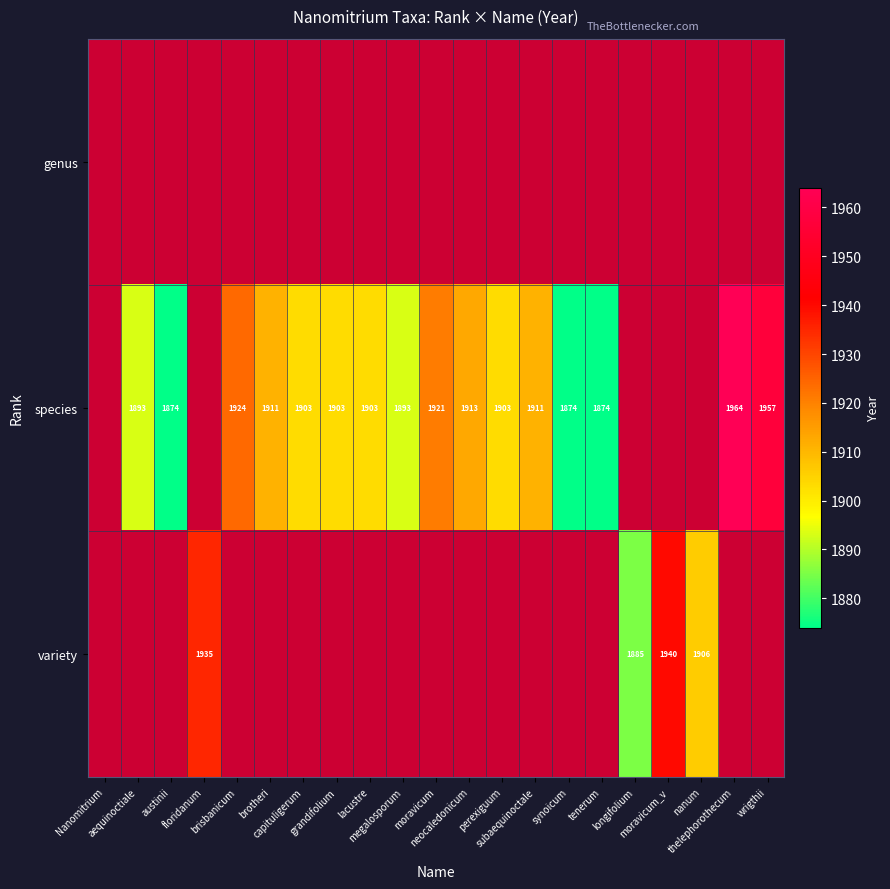

At which category does the chart reach its peak across all series?

thelephorothecum